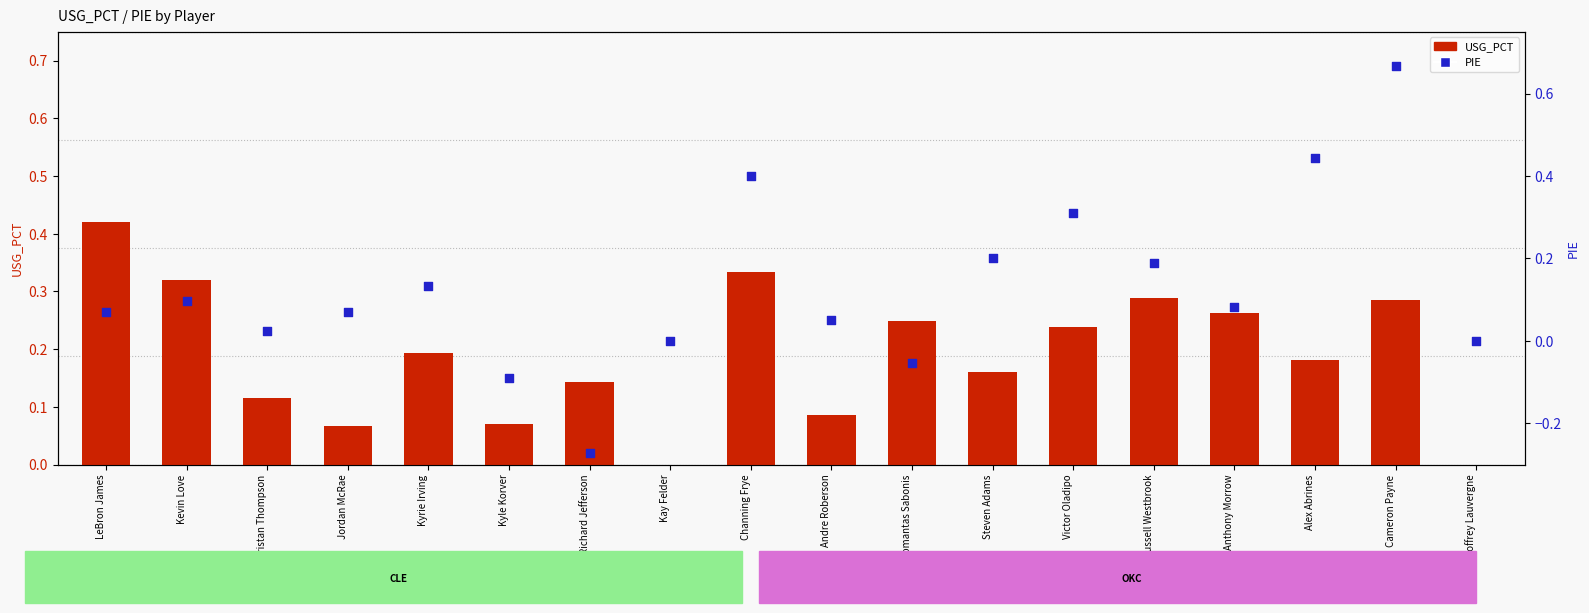

What are all the series names shown in the legend?

USG_PCT, PIE